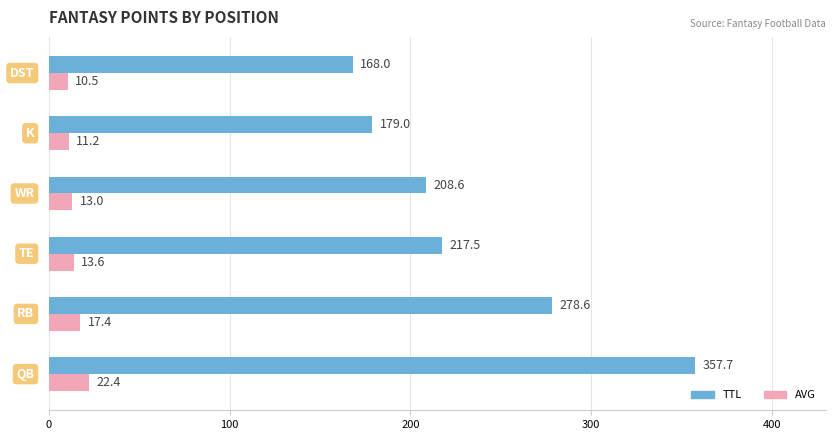

What is the minimum value for AVG?

10.5